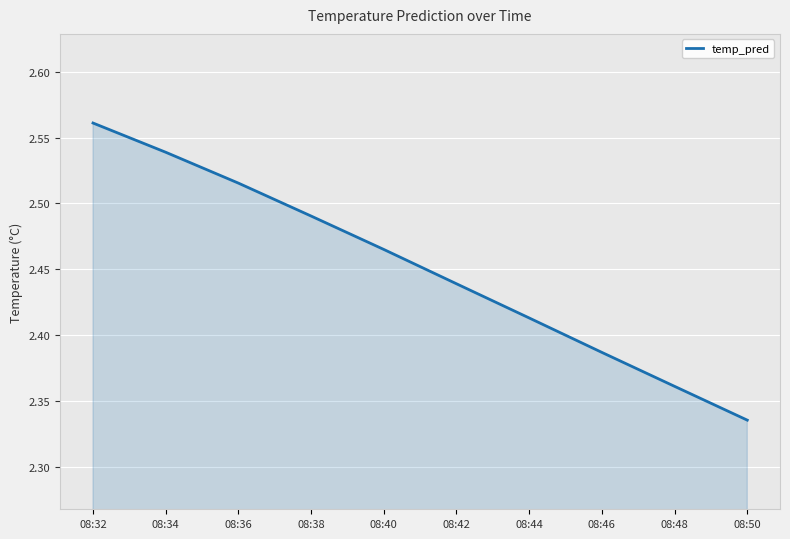

Does the chart display data point markers on the line(s)?

No